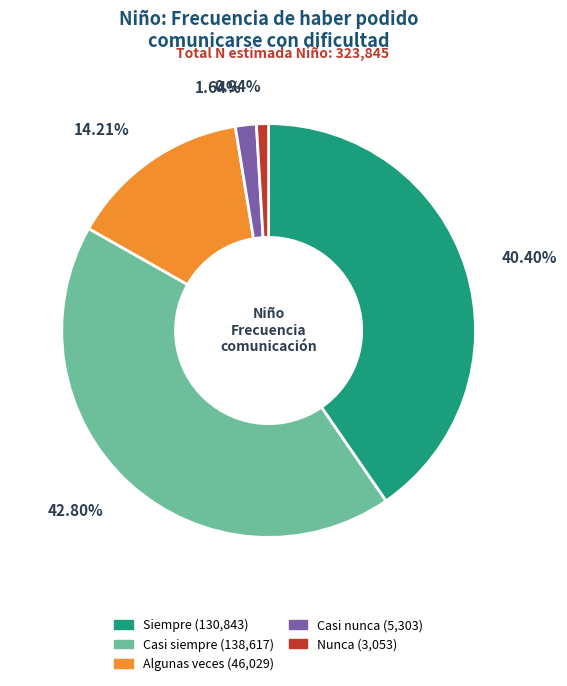

Does Casi nunca represent more than half of the total?

No